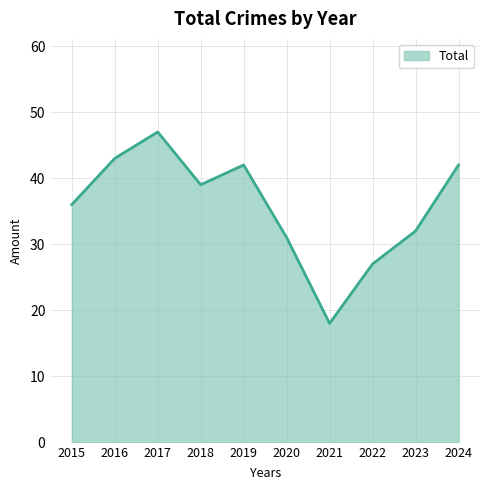

What is the approximate value at 2023, to the nearest 10?

30